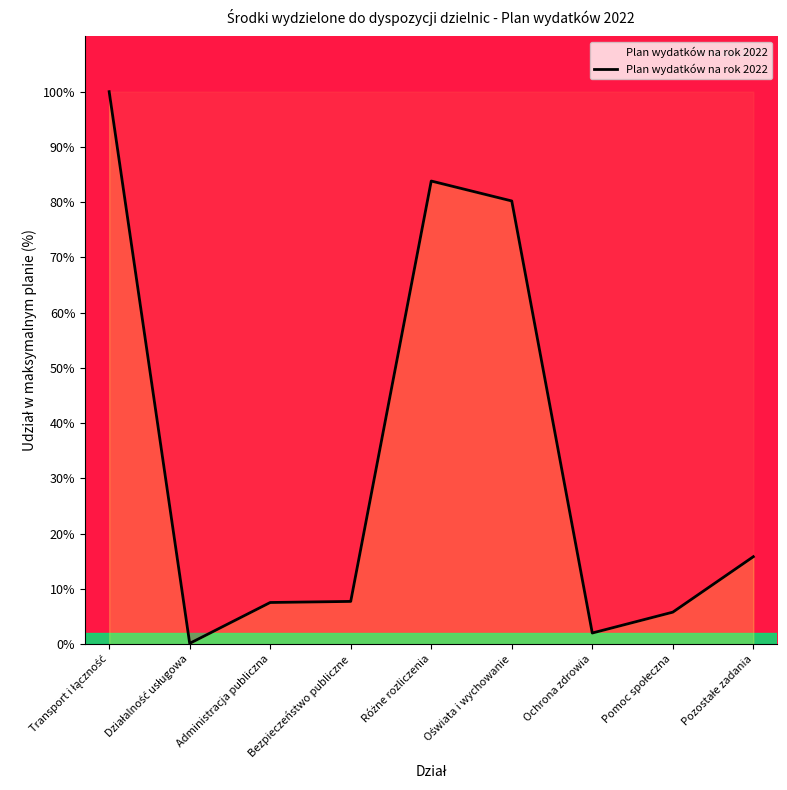

Between Bezpieczeństwo publiczne and Ochrona zdrowia, which is larger?

Bezpieczeństwo publiczne